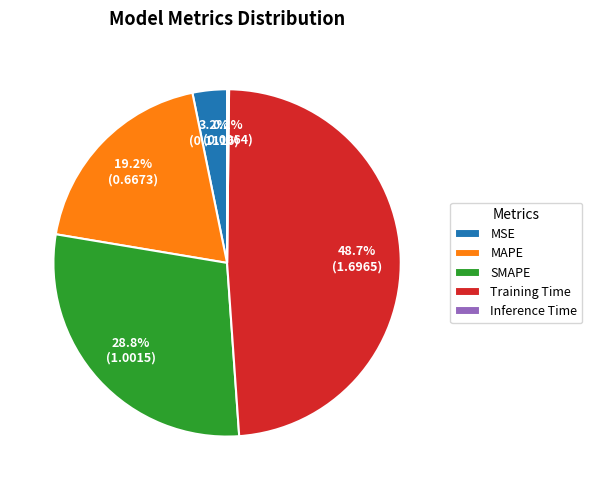

To the nearest percent, what is the difference between the SMAPE and Training Time slice percentages?

20%